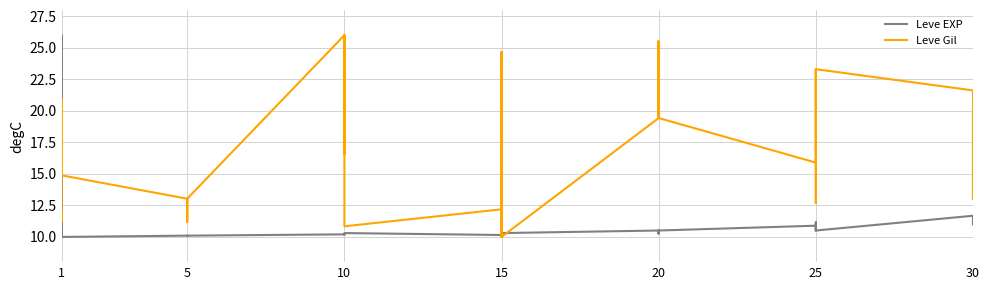

Is the value of Leve Gil at 1 greater than the value of Leve EXP at 10?

Yes